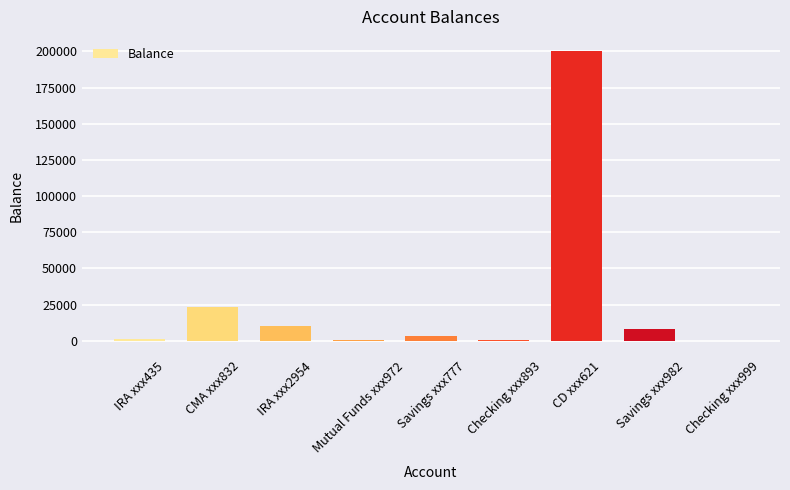

The value at CD xxx621 is 80486.9. True or false?

False